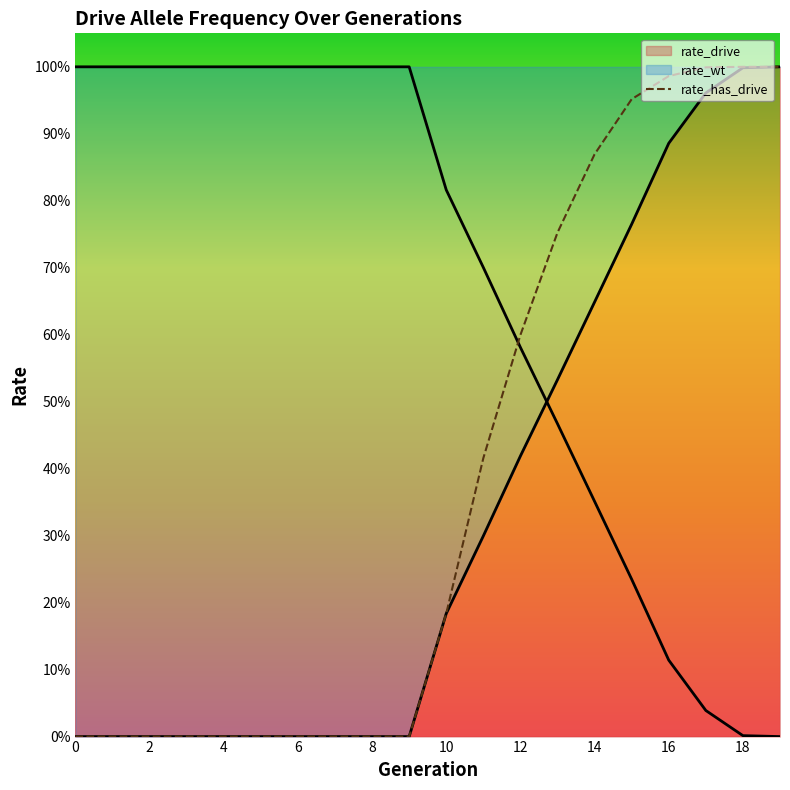

Does the chart have visible grid lines?

No